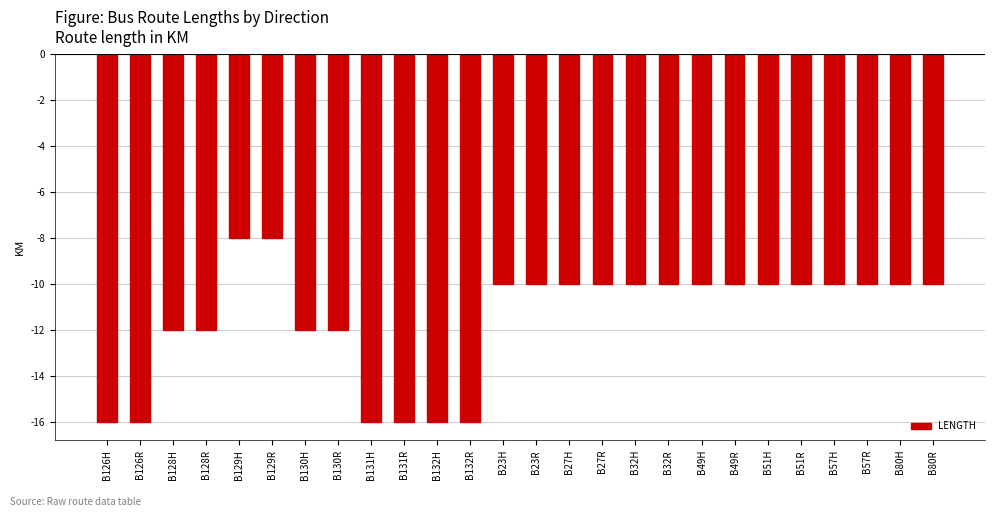

How many categories are shown in the chart?

26